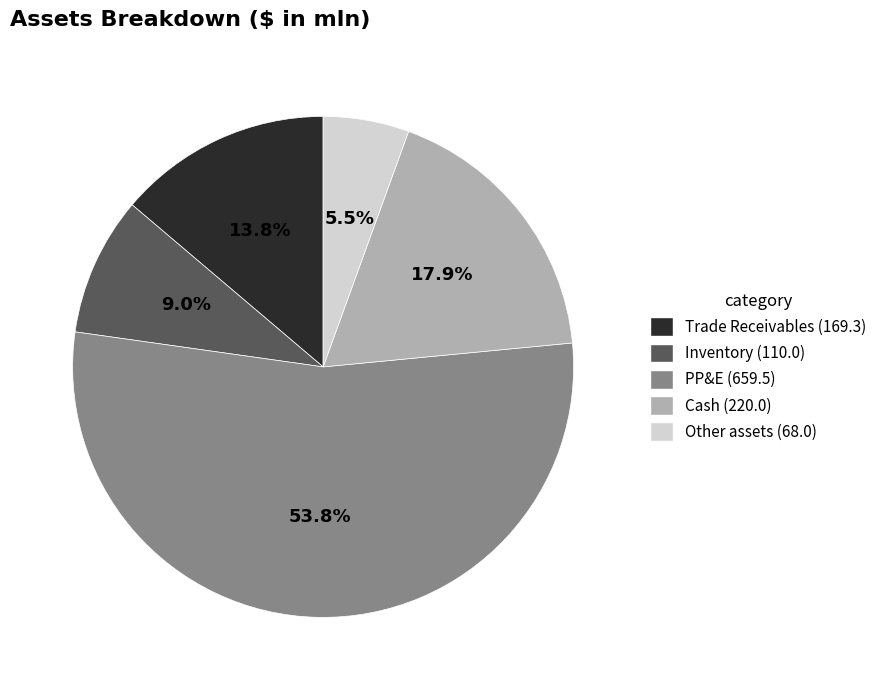

Is it true that Inventory is 18% of the pie?

False